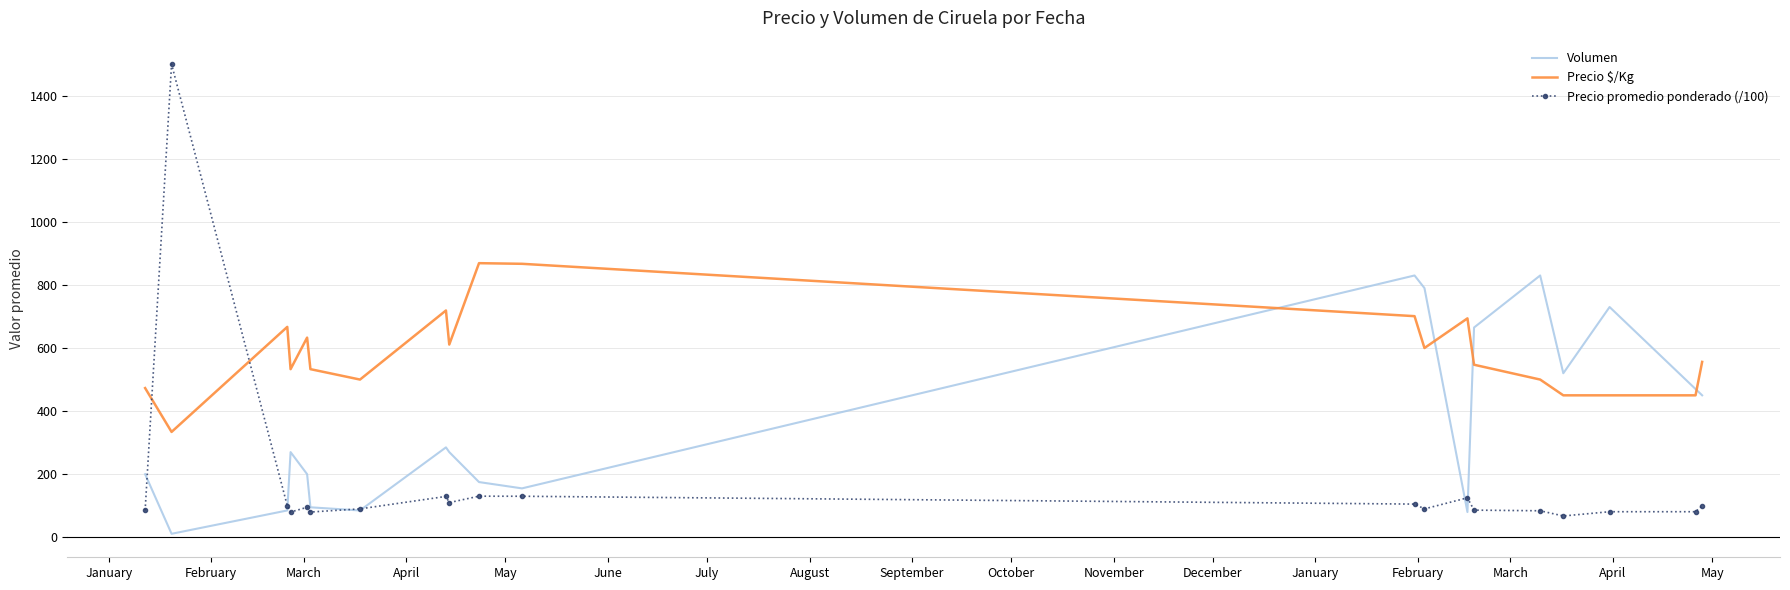

How many values in the Precio $/Kg series are below 556?

10